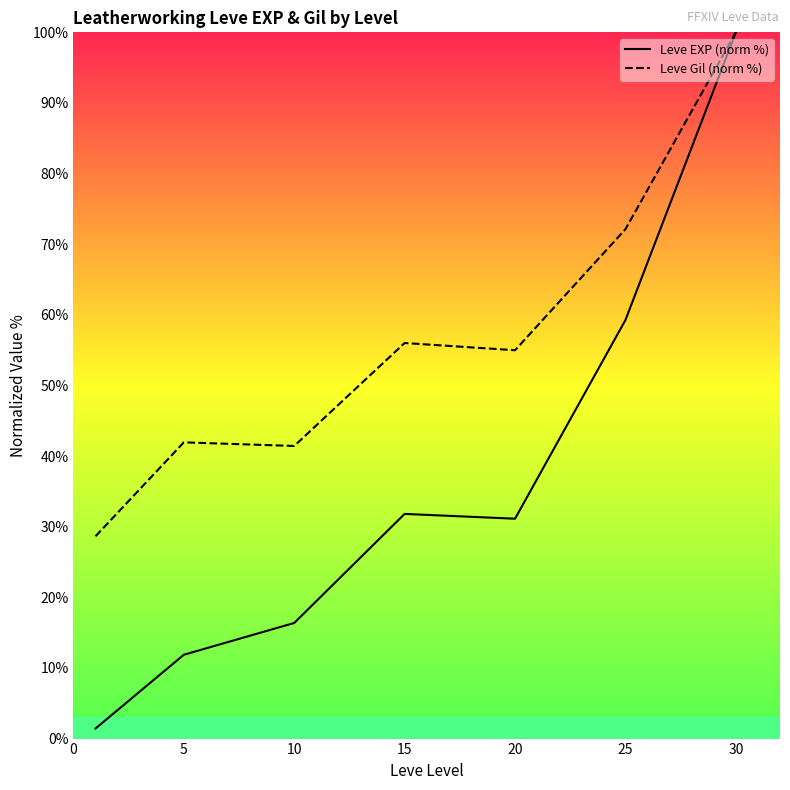

Is the value of Leve EXP (norm %) at 5 greater than the value of Leve Gil (norm %) at 15?

No